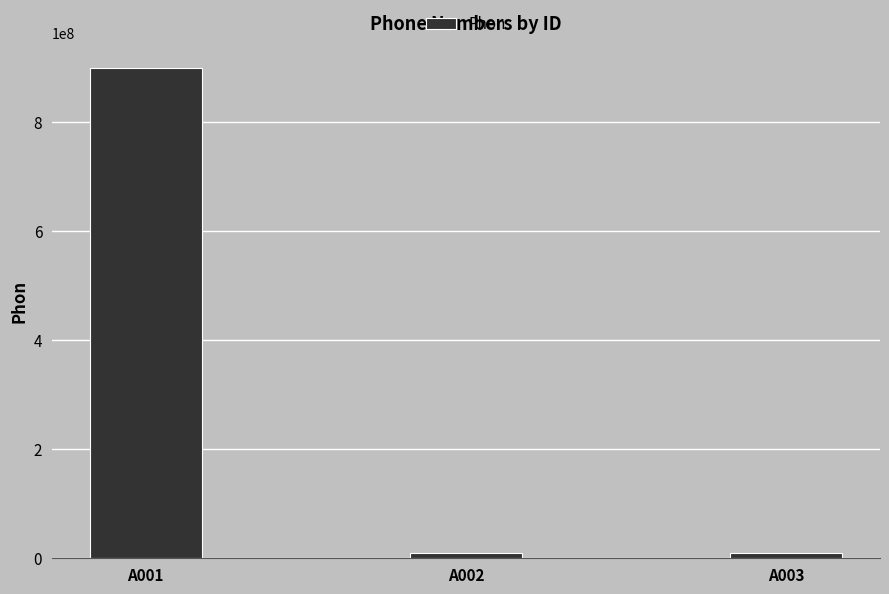

Which category has the highest value across all series?

A001